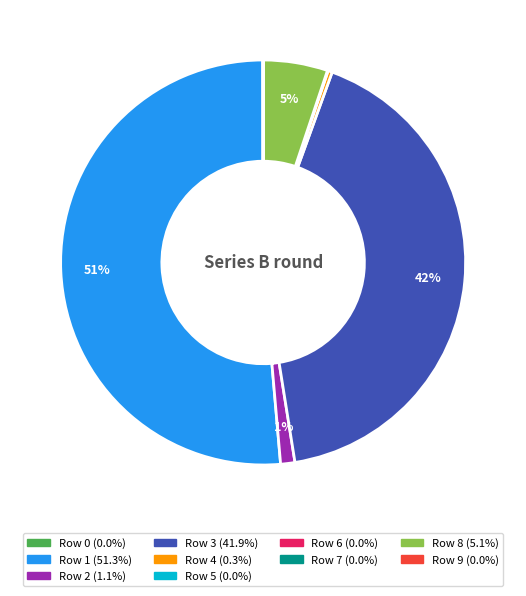

To the nearest percent, what is the average slice percentage?

10%